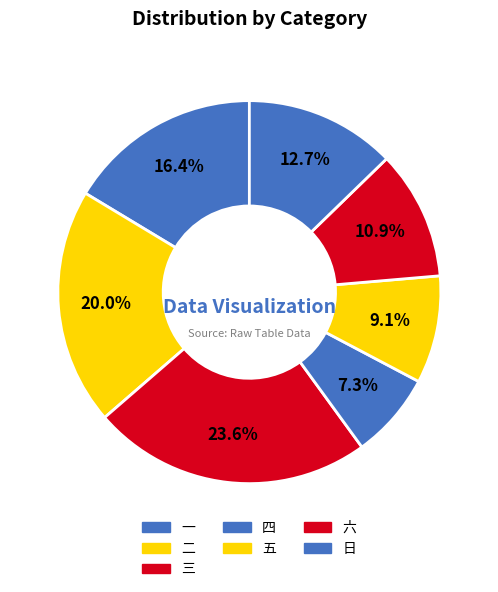

Is 一 the majority of the pie?

No